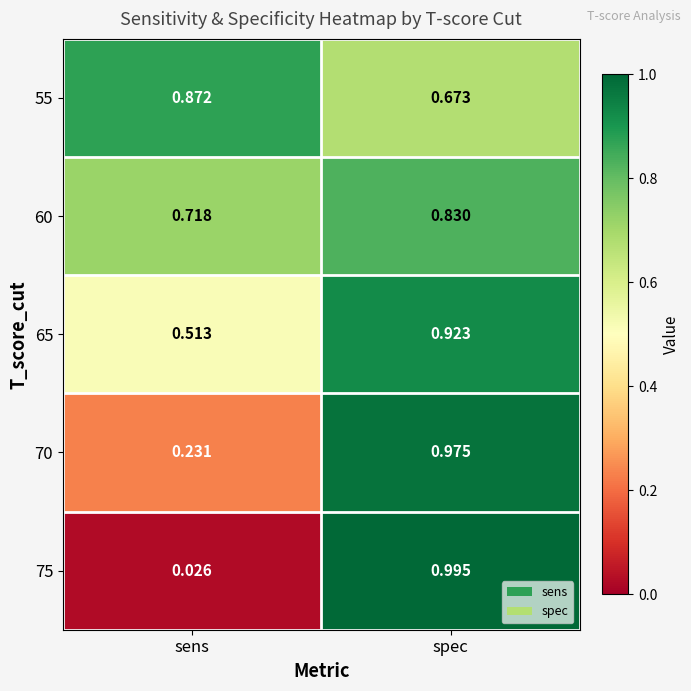

At which label is 60 closest to 0?

sens